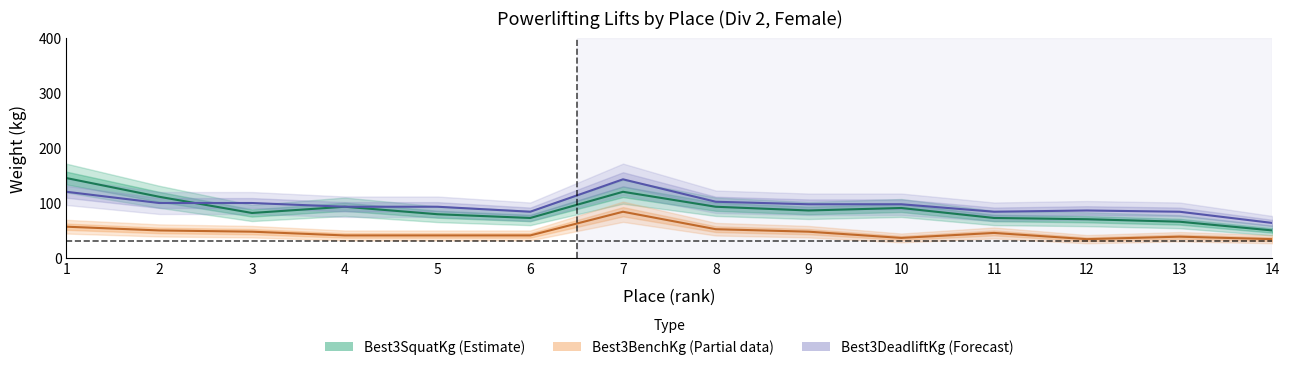

At how many categories does at least one series exceed 48?

14